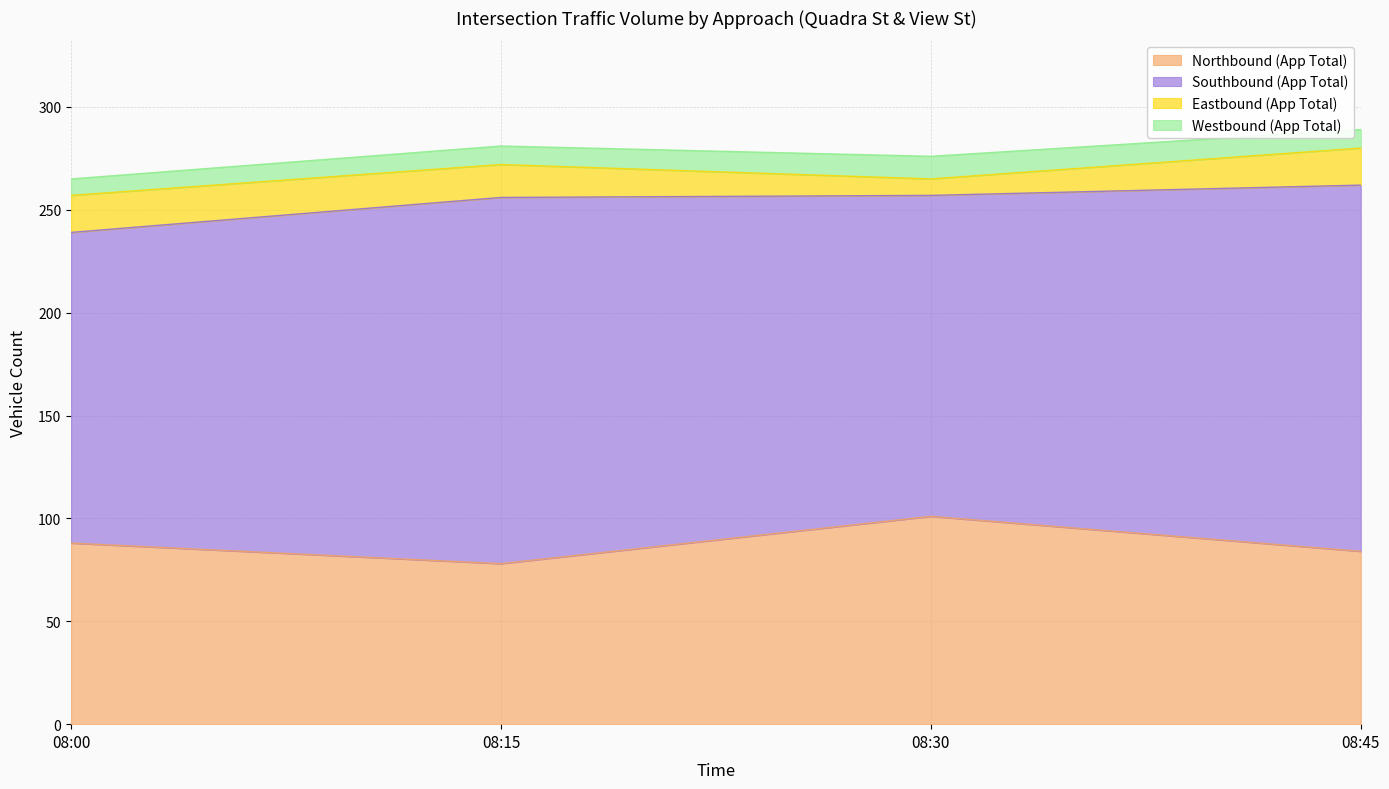

Where is Westbound (App Total) nearest to the value 9?

08:15